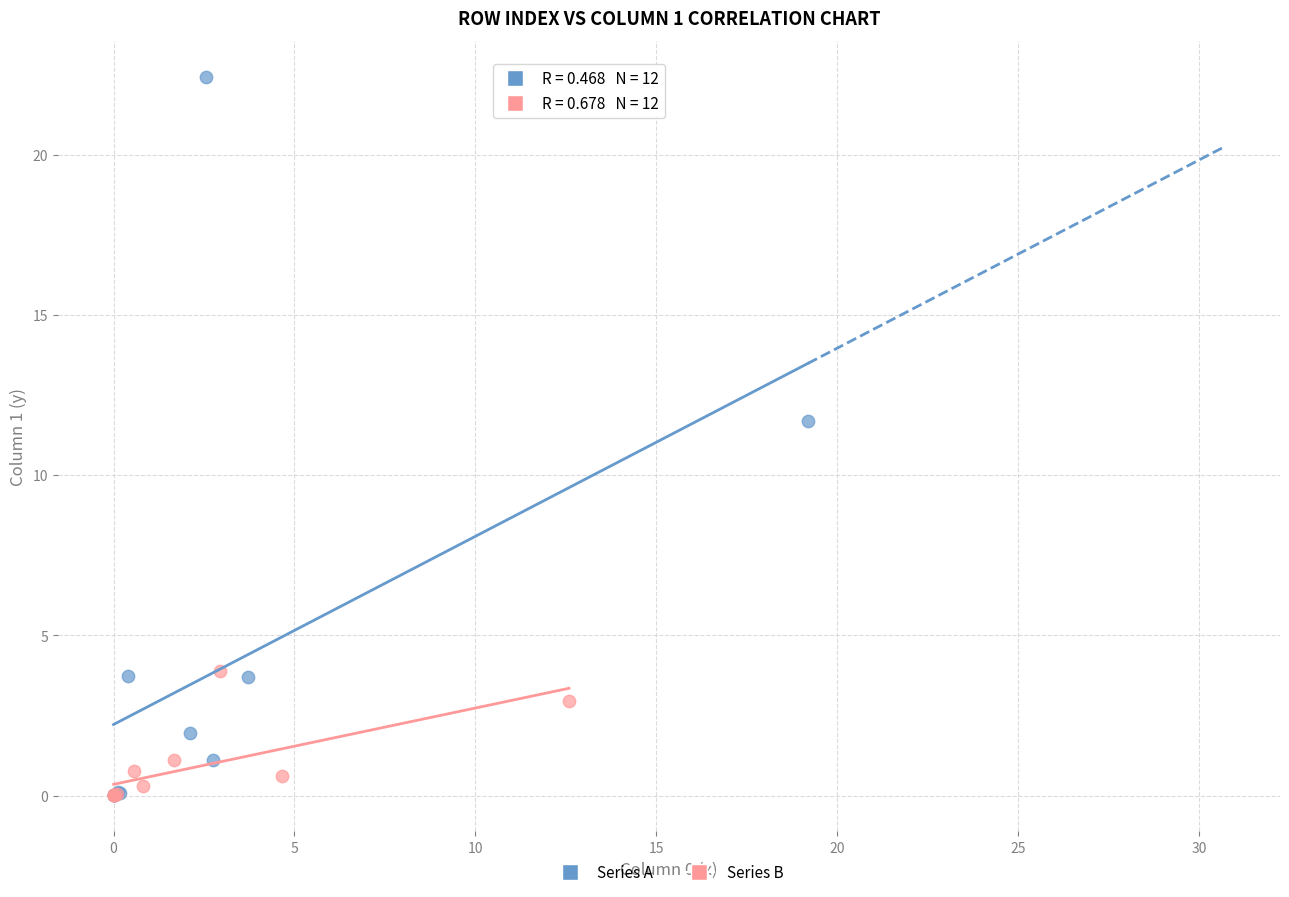

Which series reaches the maximum Y coordinate?

Series A